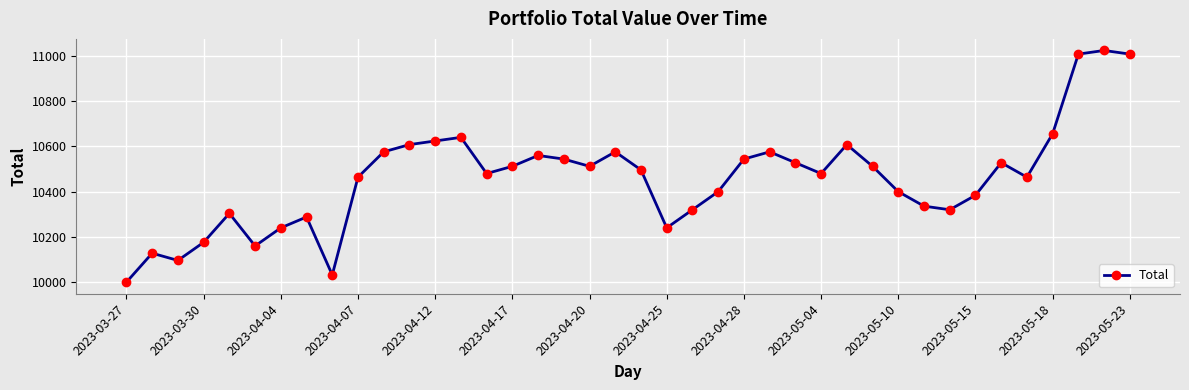

What is the value of the 23rd point from the left?

10319.6